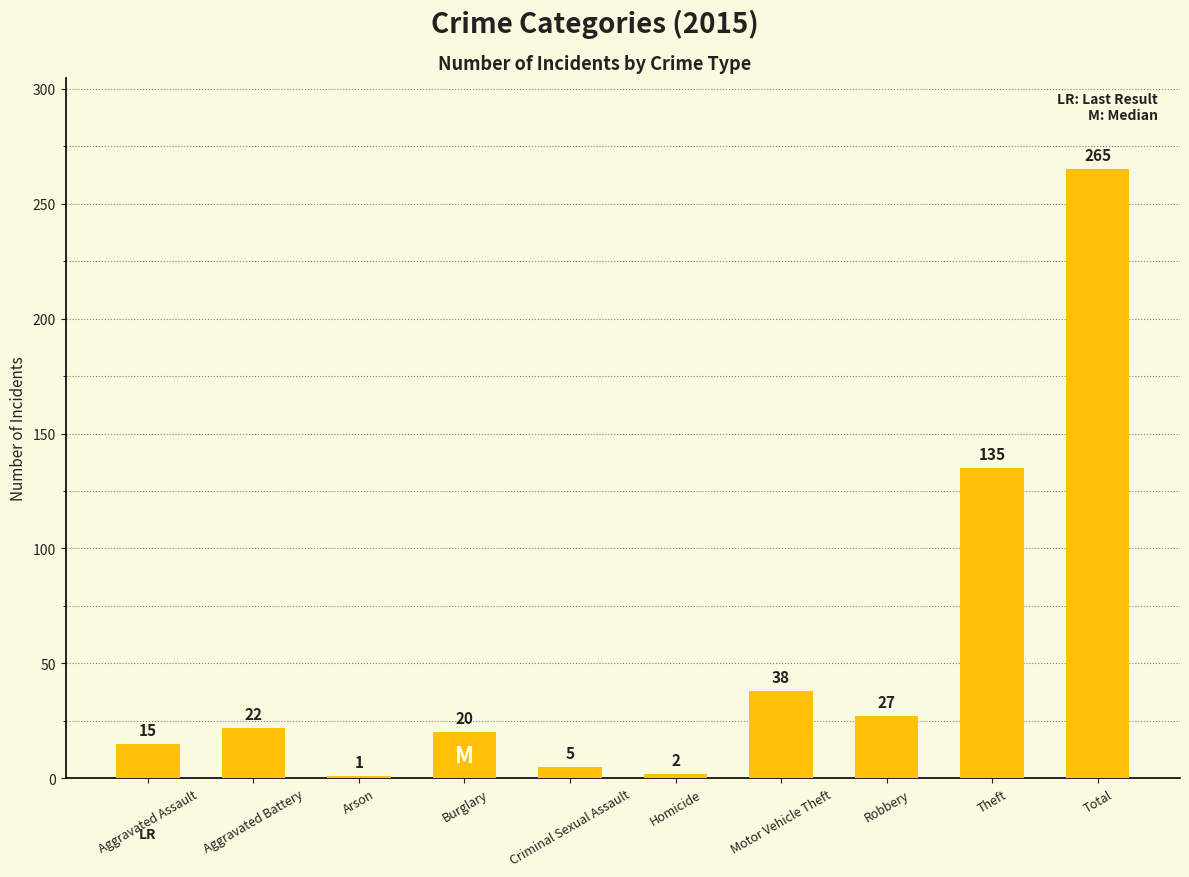

List the labels in order of value, largest first.

Total, Theft, Motor Vehicle Theft, Robbery, Aggravated Battery, Burglary, Aggravated Assault, Criminal Sexual Assault, Homicide, Arson